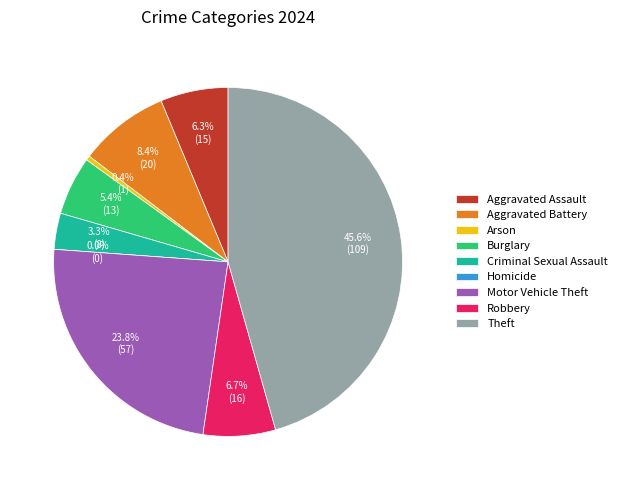

Which category has the smallest portion of the pie?

Homicide